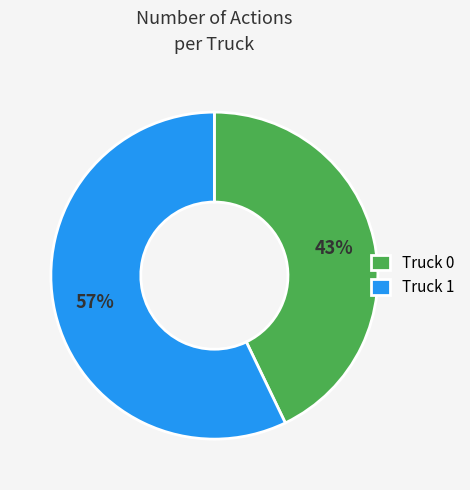

Is there any slice that represents more than half of the pie?

Yes